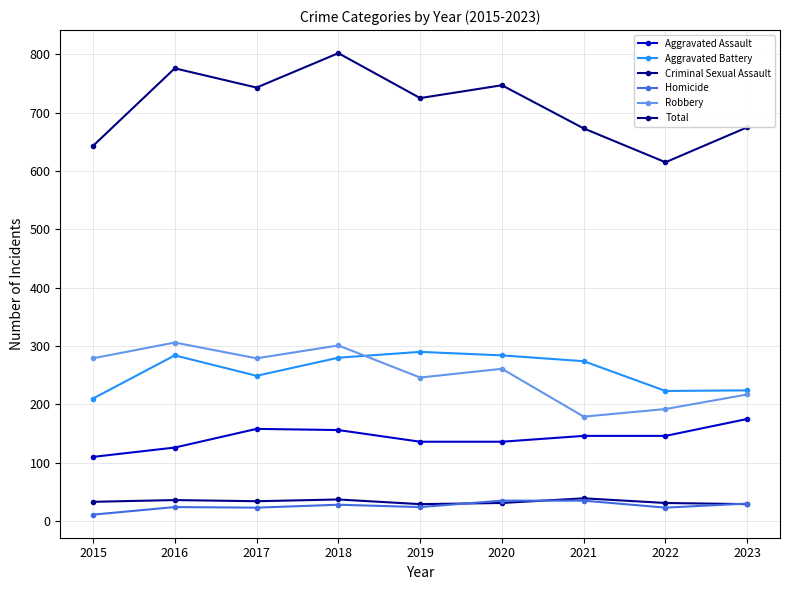

The Aggravated Assault series shows 126 at 2016. True or false?

True